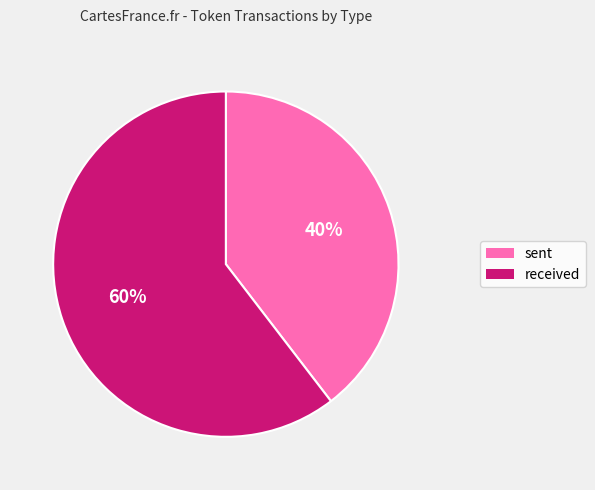

How many segments does this pie chart have?

2